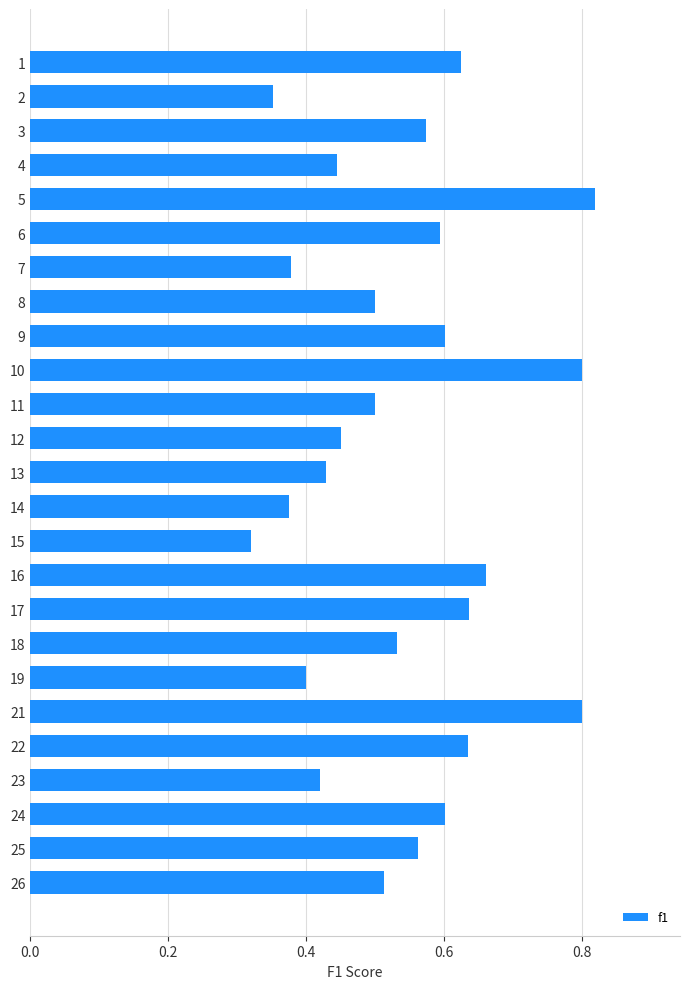

What is the sum of all values?

13.5